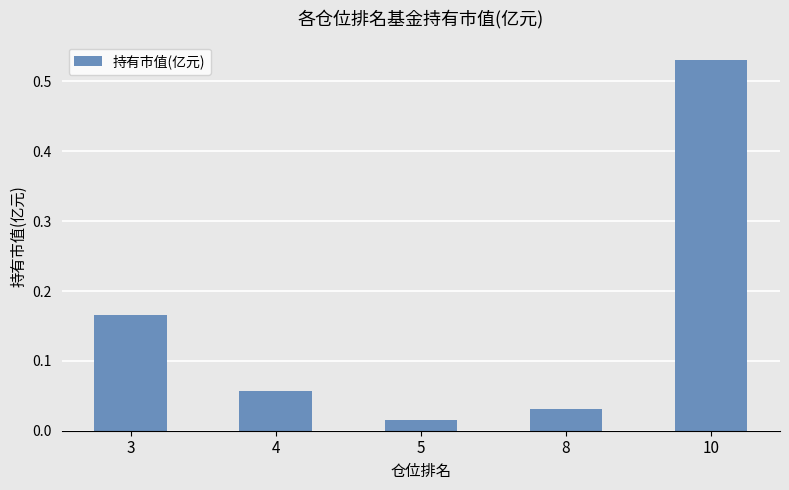

Count the number of categories in the chart.

5